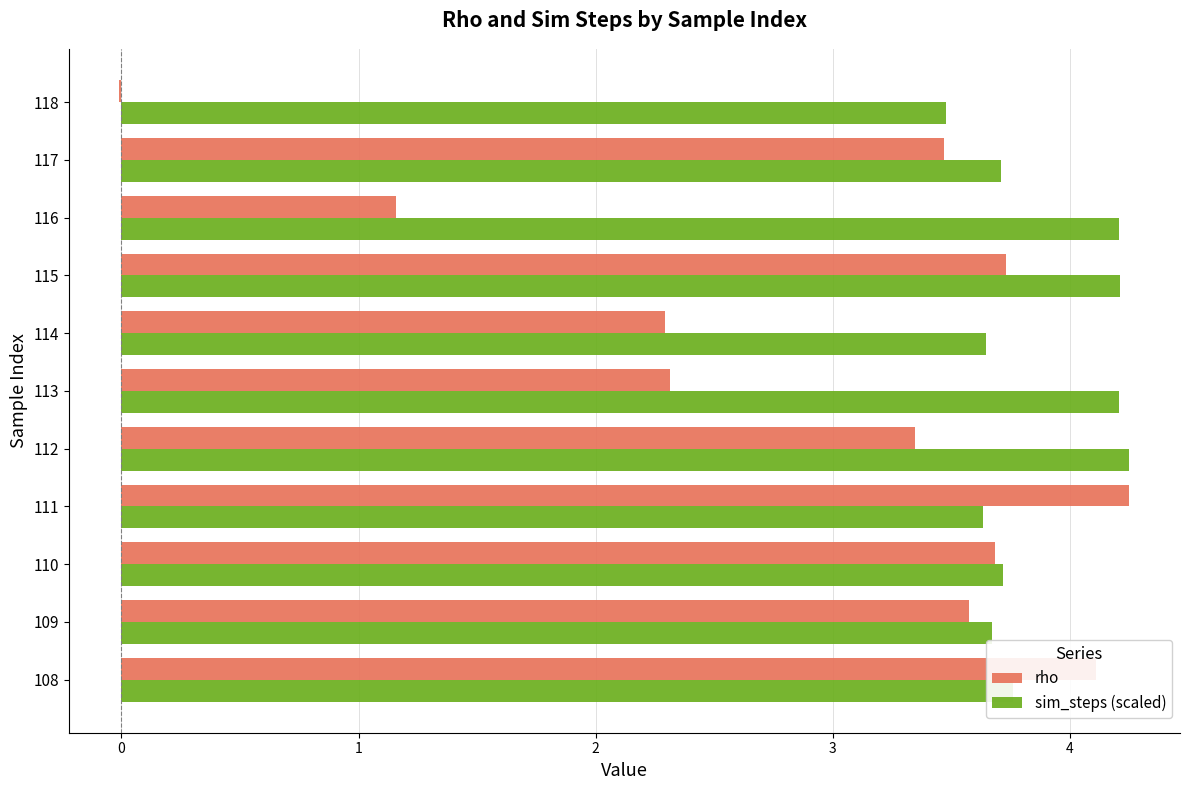

Which series has the largest total across all categories?

sim_steps (scaled)